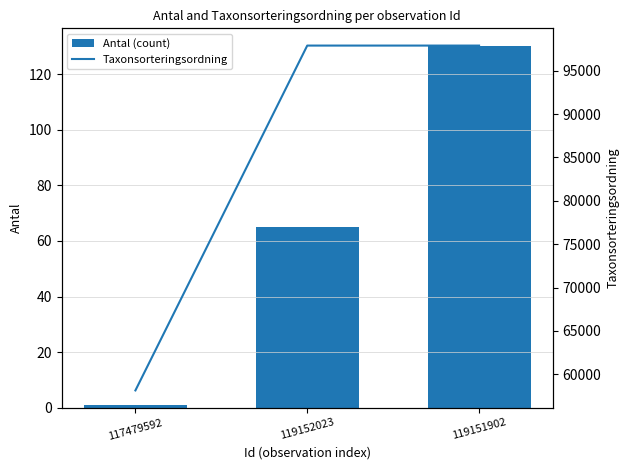

What is the difference between the maximum and minimum values in the Taxonsorteringsordning series?

39774